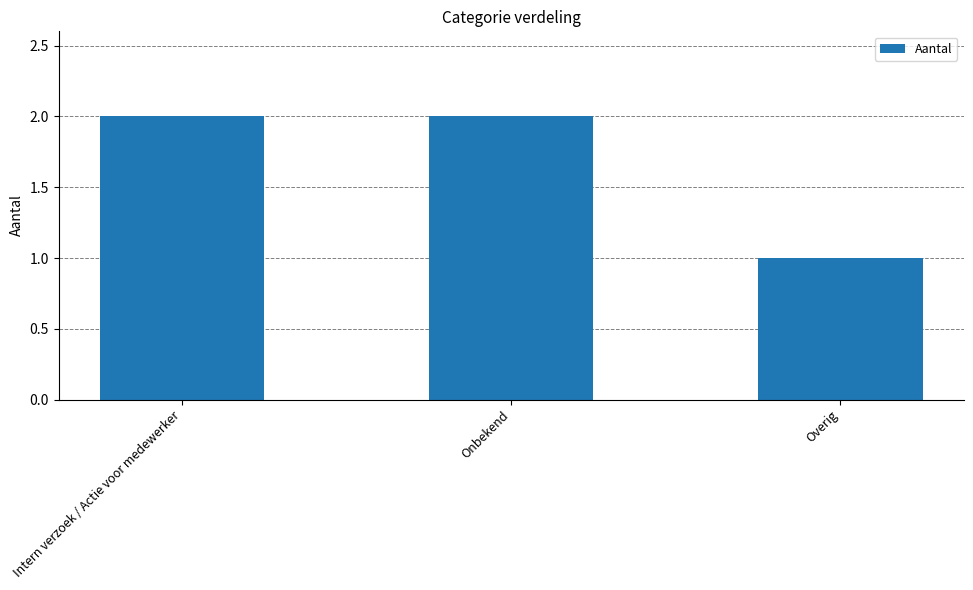

Approximately how many times larger is the value at Overig compared to Intern verzoek / Actie voor medewerker?

0.5